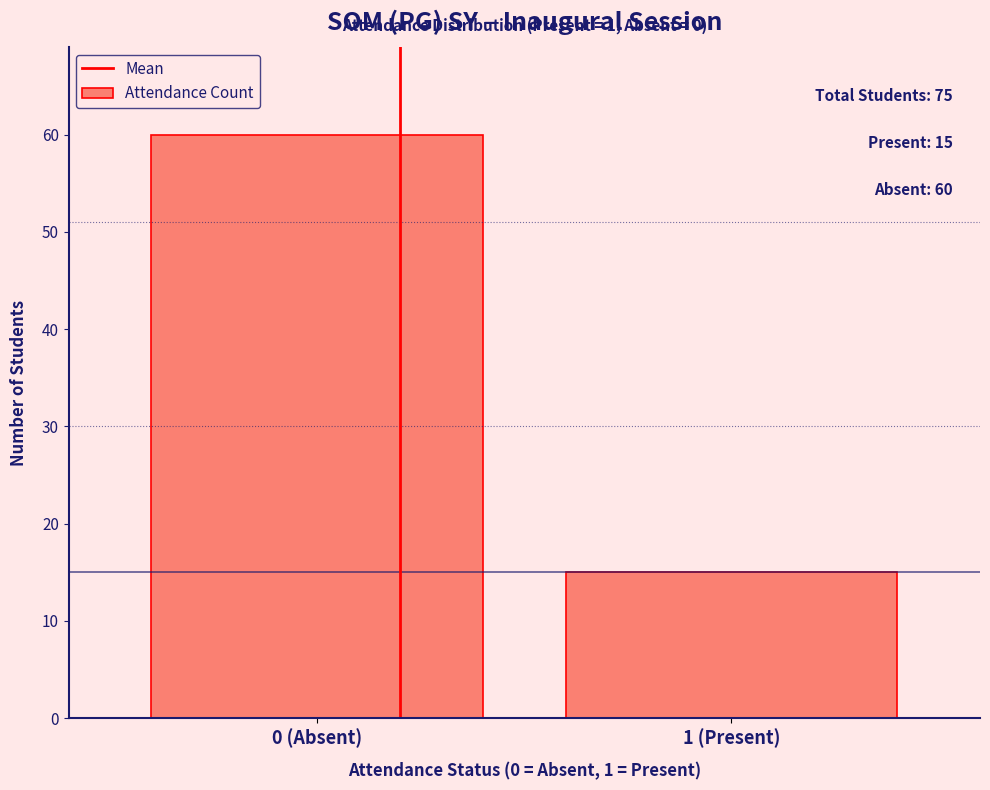

Reading left to right, extract all data points from this chart.

0 (Absent)=60	1 (Present)=15